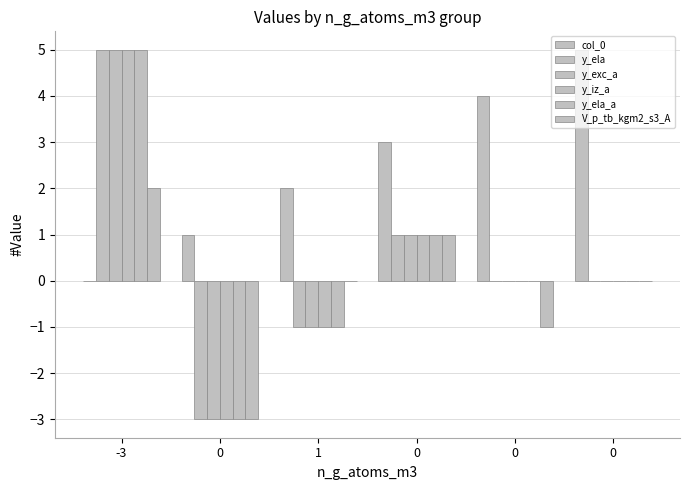

The value of y_ela at 0 is 3. True or false?

False